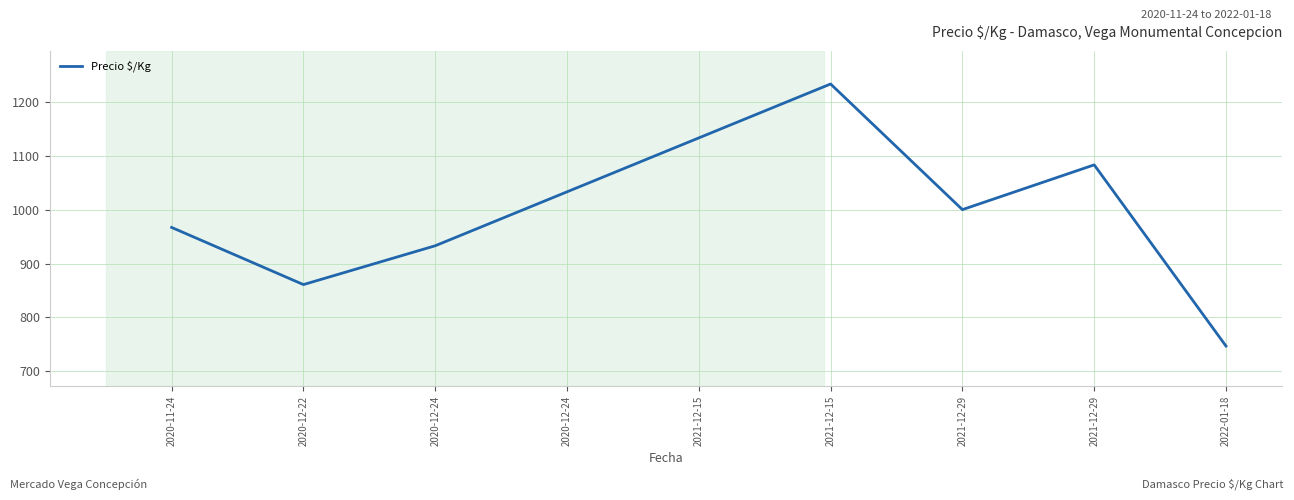

What is the difference between the maximum and minimum values?

486